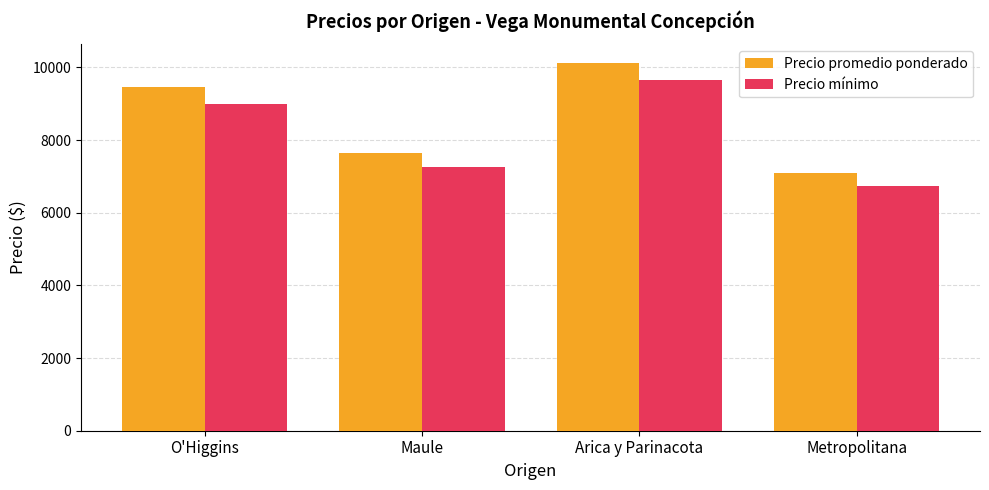

Rank the series by their maximum value, from highest to lowest.

Precio promedio ponderado, Precio mínimo